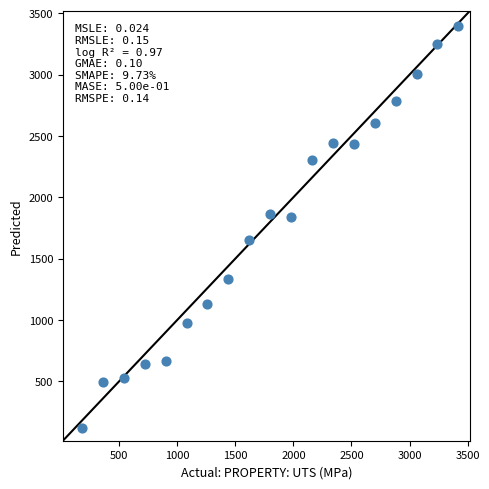

What is the range of Y values (max minus min)?

3284.2